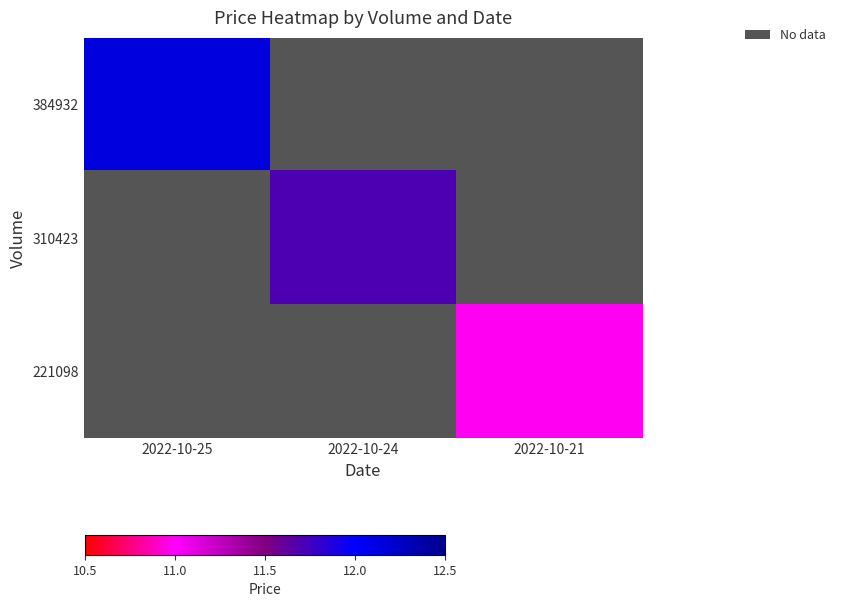

Is the value of 221098 at 2022-10-21 greater than the value of 384932 at 2022-10-21?

No